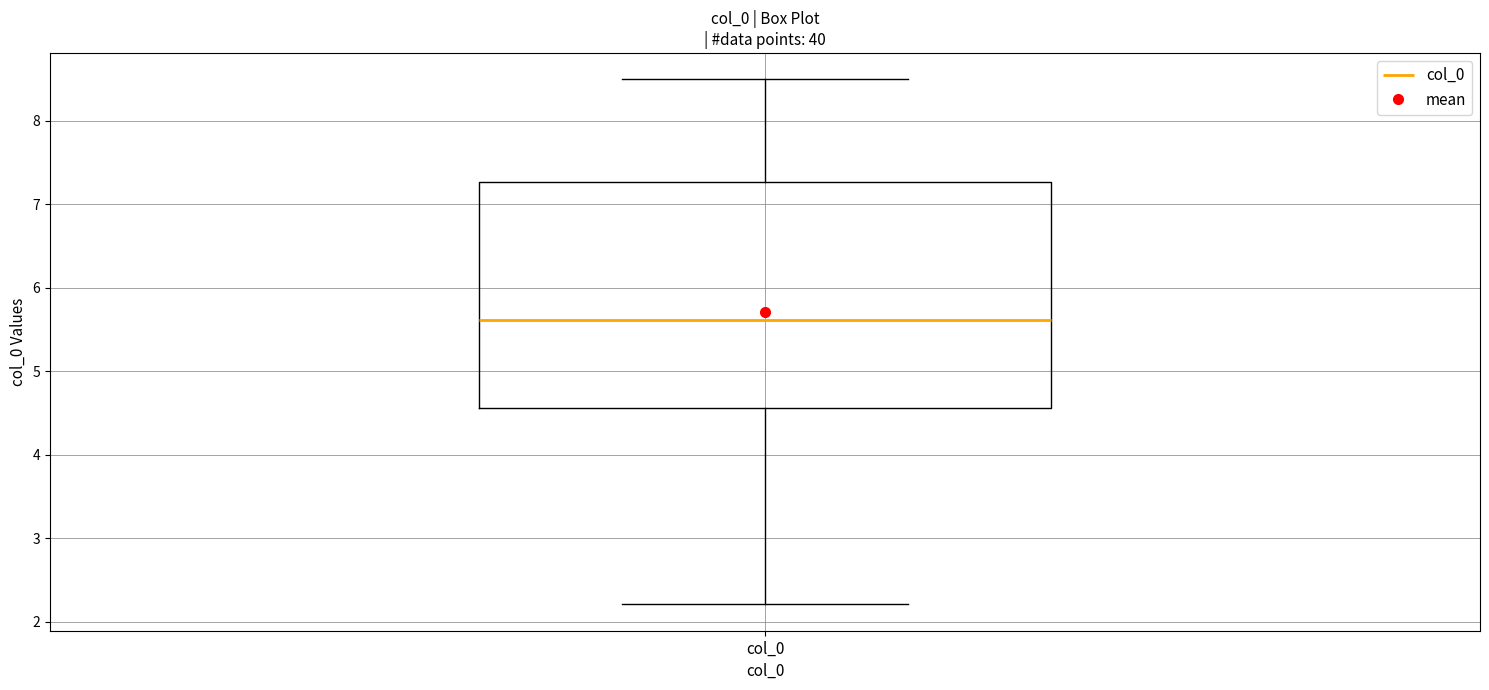

Where does the lower whisker of the box for col_0 end on the y-axis? The values are not printed on the chart, so give them approximately, as read against the axis.

2.2